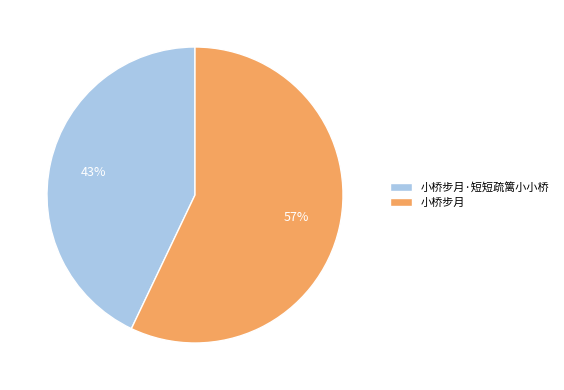

The 小桥步月 slice represents 57% of the pie. True or false?

True